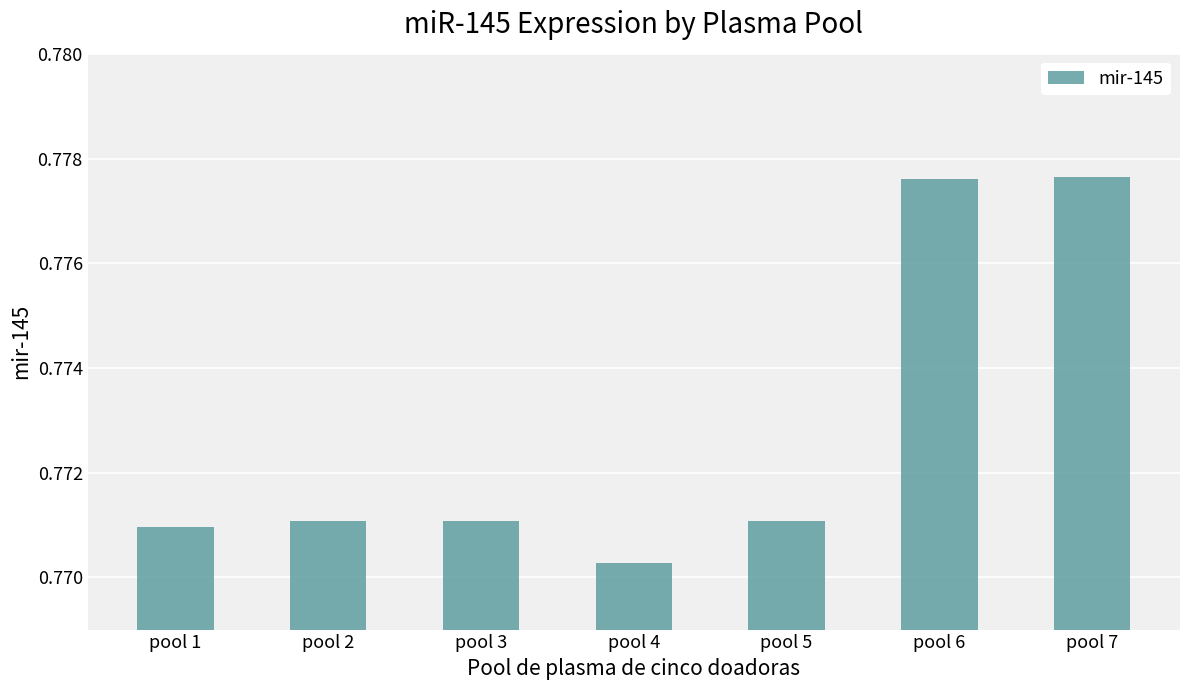

Where is the data nearest to the value 0?

pool 4